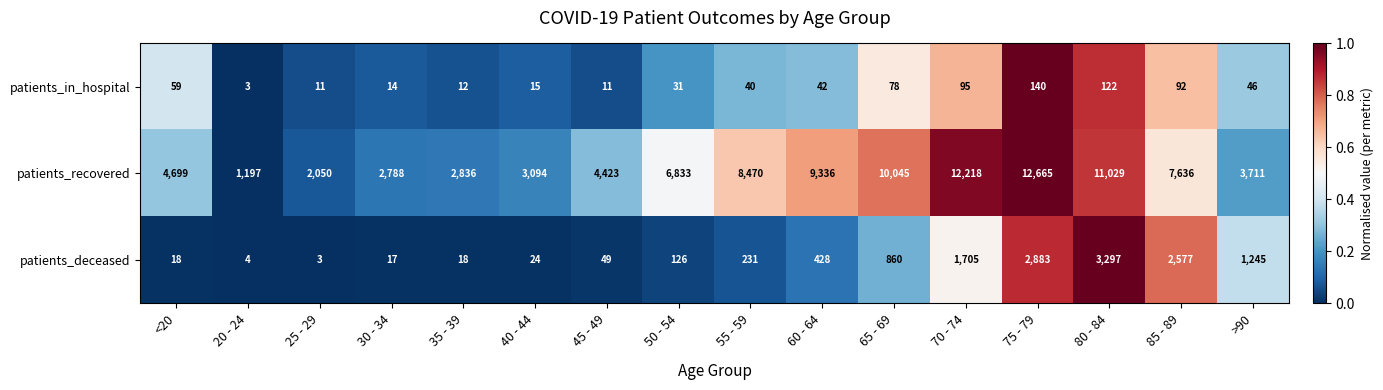

How many series are shown in this chart?

3